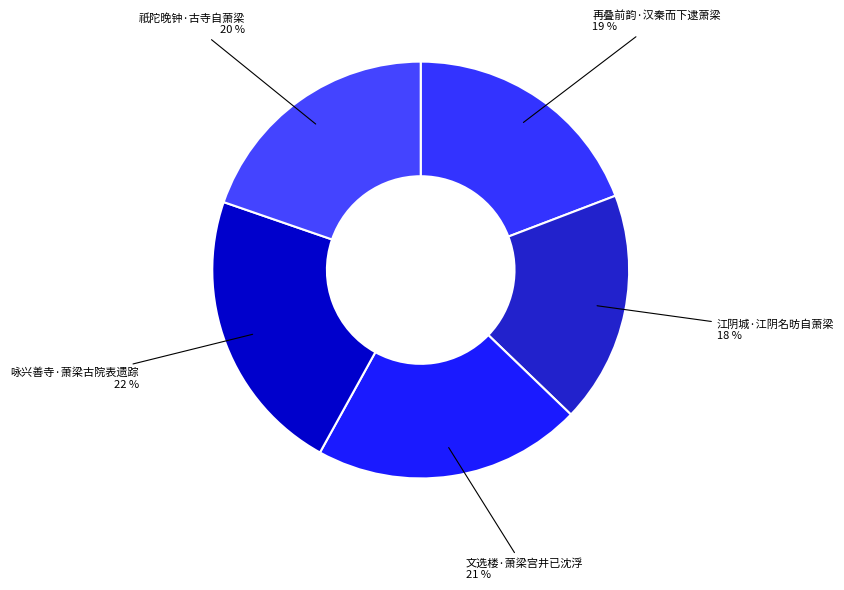

Rank the categories by value from lowest to highest.

江阴城·江阴名昉自萧梁, 再叠前韵·汉秦而下逮萧梁, 祇陀晚钟·古寺自萧梁, 文选楼·萧梁宫井已沈浮, 咏兴善寺·萧梁古院表遗踪